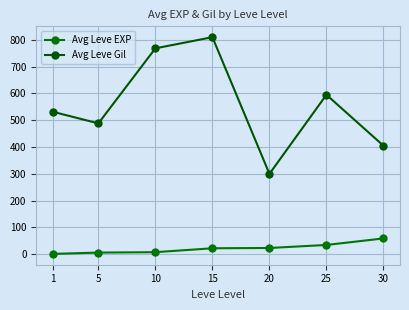

At which label is Avg Leve EXP closest to 30?

25